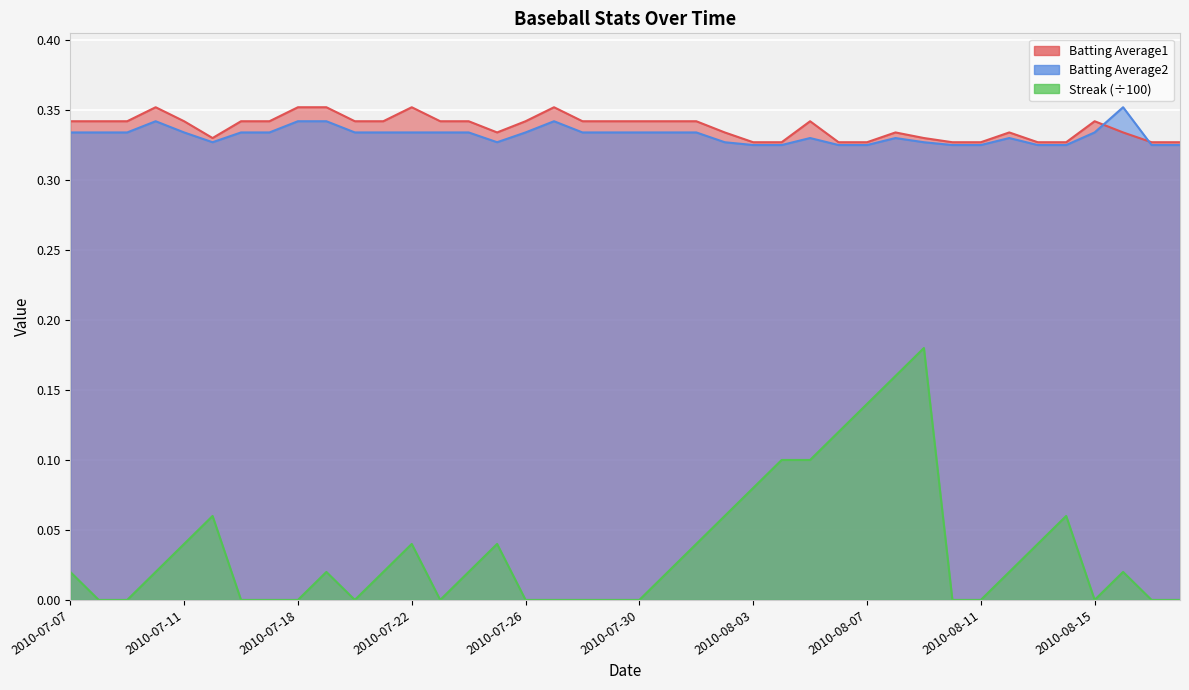

Rank the categories by Batting Average1 value from lowest to highest.

2010-08-03, 2010-08-04, 2010-08-06, 2010-08-07, 2010-08-10, 2010-08-11, 2010-08-13, 2010-08-14, 2010-08-17, 2010-08-18, 2010-07-15, 2010-08-09, 2010-07-25, 2010-08-02, 2010-08-08, 2010-08-12, 2010-08-16, 2010-07-07, 2010-07-08, 2010-07-09, 2010-07-11, 2010-07-16, 2010-07-17, 2010-07-20, 2010-07-21, 2010-07-23, 2010-07-24, 2010-07-26, 2010-07-28, 2010-07-29, 2010-07-30, 2010-07-31, 2010-08-01, 2010-08-05, 2010-08-15, 2010-07-10, 2010-07-18, 2010-07-19, 2010-07-22, 2010-07-27